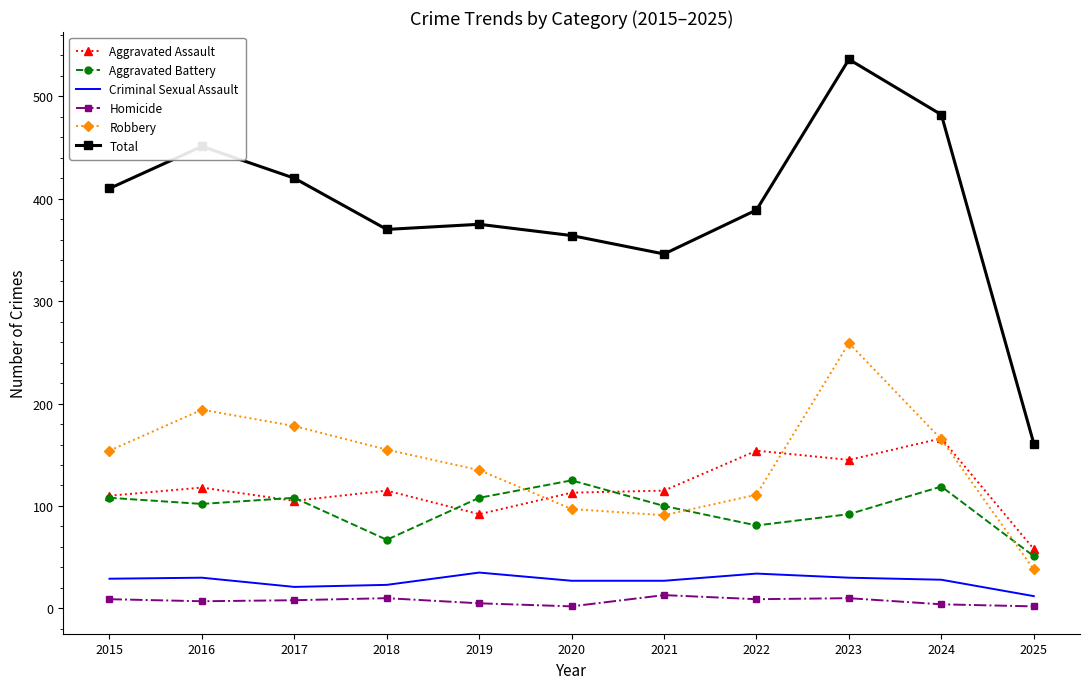

The value of Homicide at 2016 is 7. True or false?

True